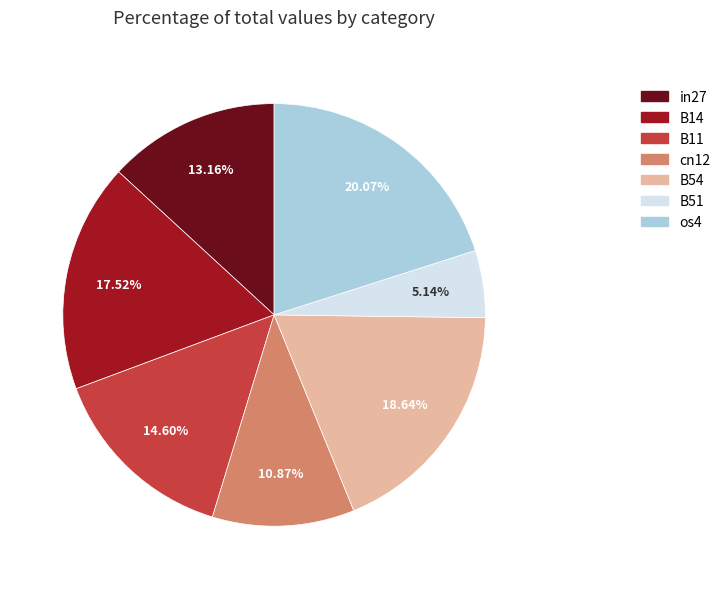

Rank the categories by value from highest to lowest.

os4, B54, B14, B11, in27, cn12, B51